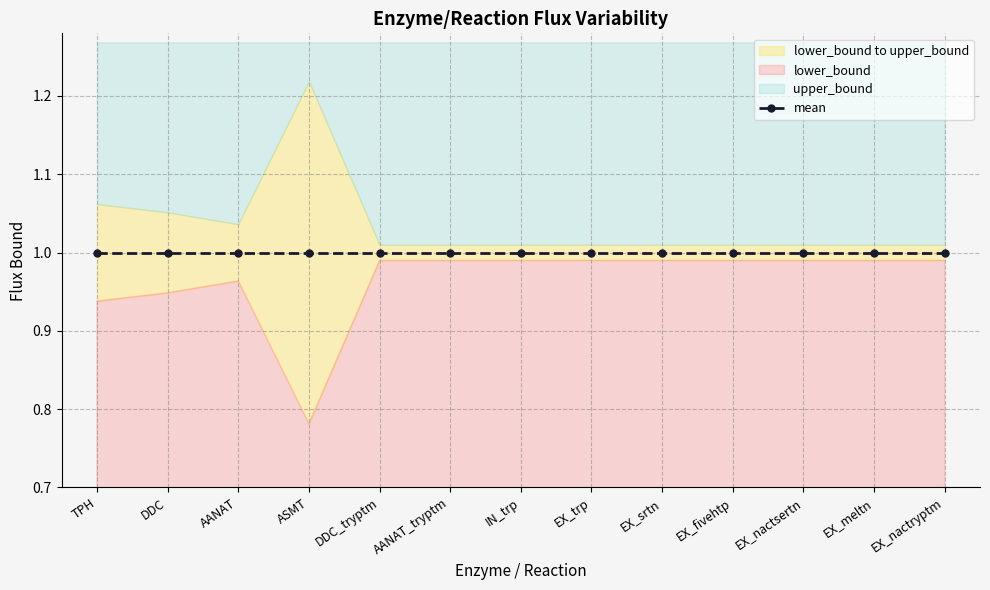

What is the sum of the upper_bound values at AANAT and TPH?

2.1